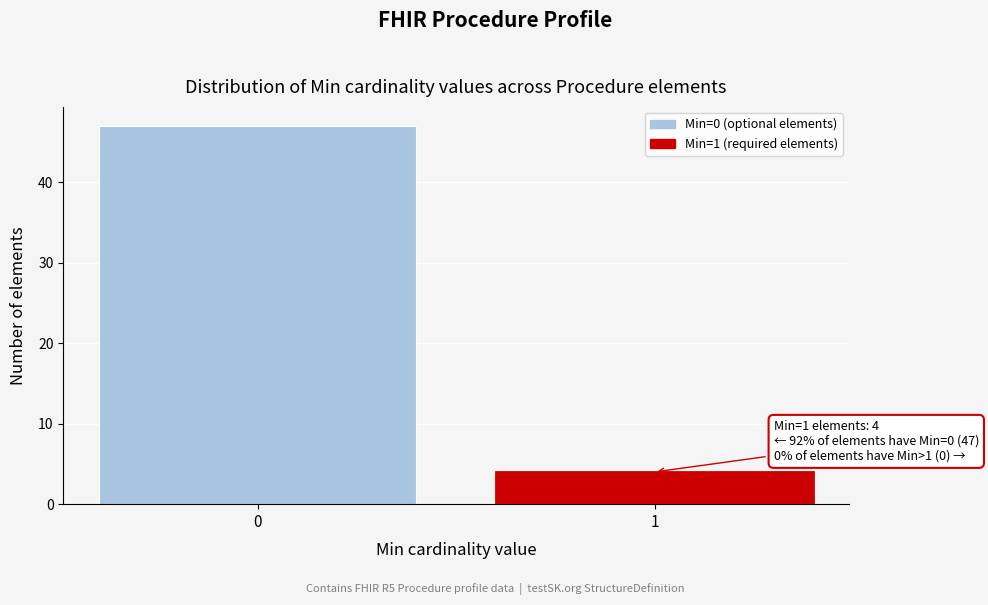

Reading left to right, what are all the values shown in this chart?

0=47	1=4